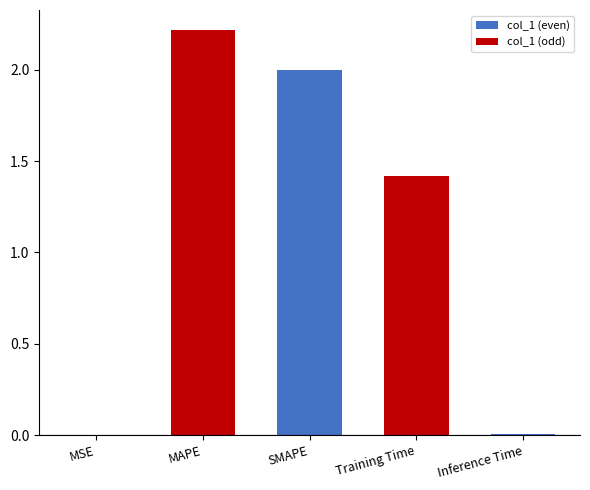

Count the number of categories in the chart.

5